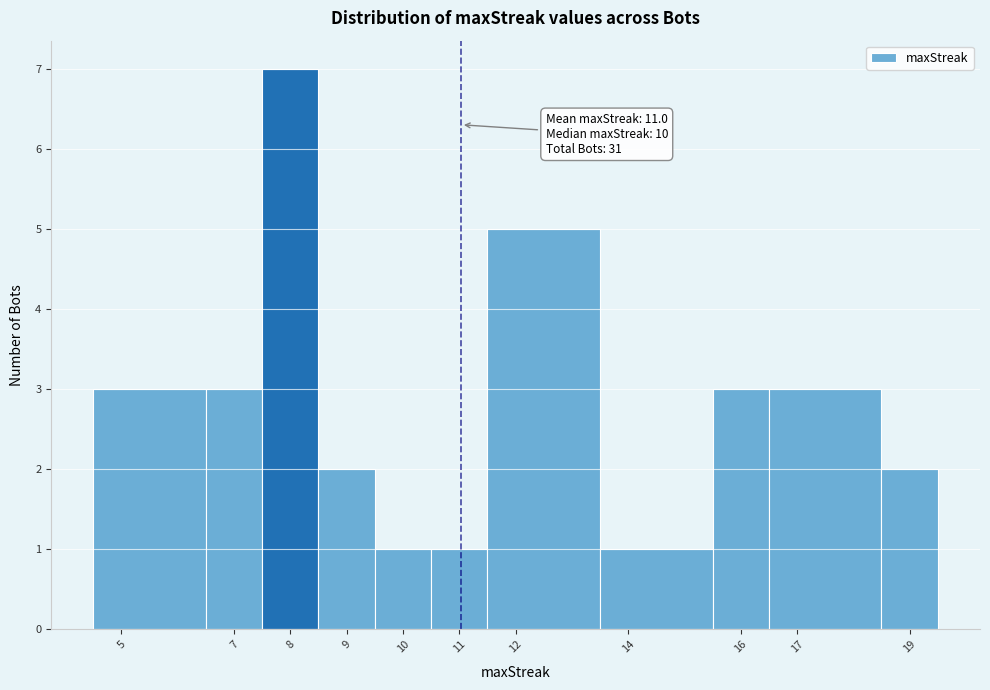

Over which range of the x-axis is the bar tallest?

7.5 to 8.5